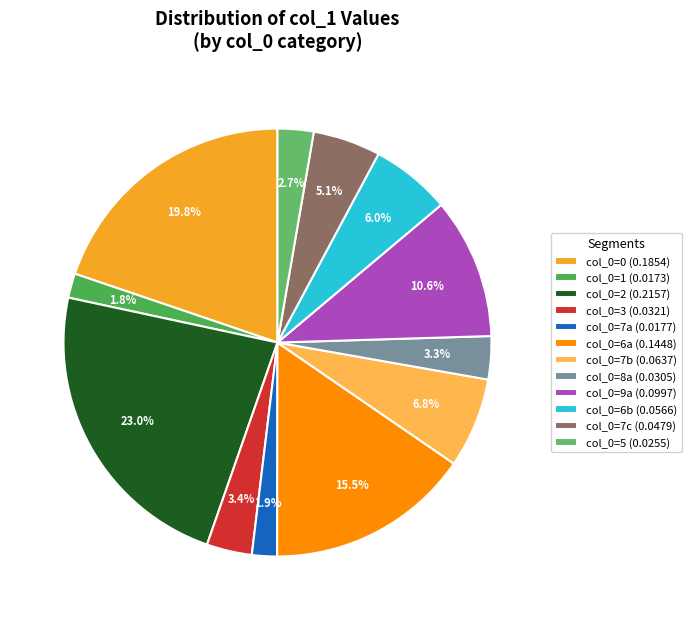

Count the number of slices in the pie.

12